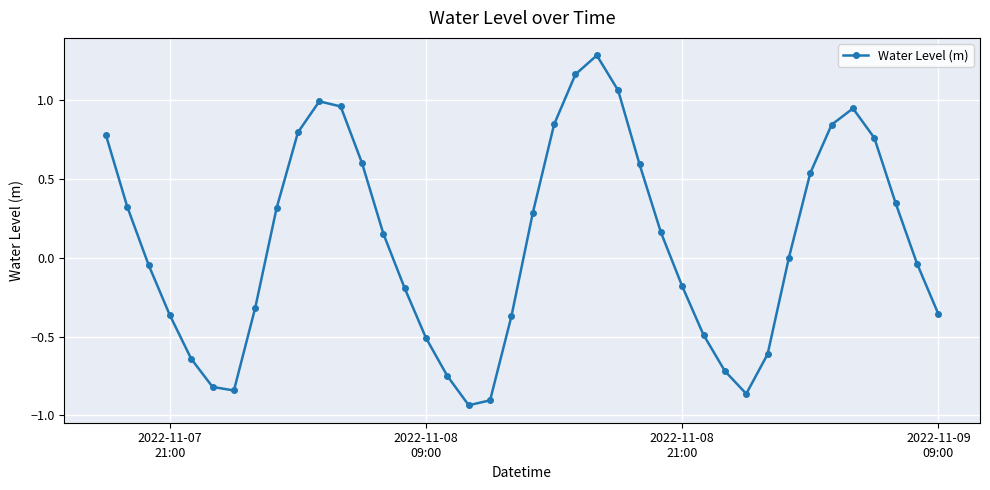

What is the difference between the second highest and second lowest values?

2.1